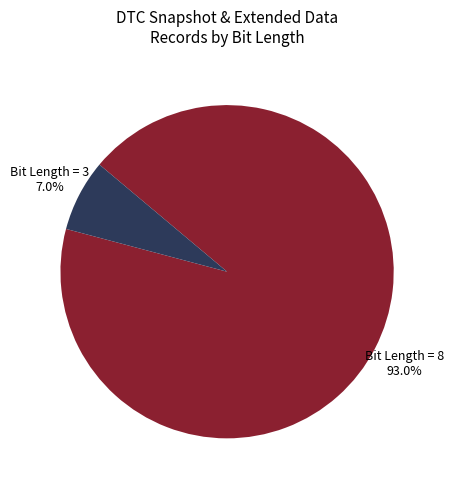

What percentage do Bit Length = 3 and Bit Length = 8 together represent?

100.0%